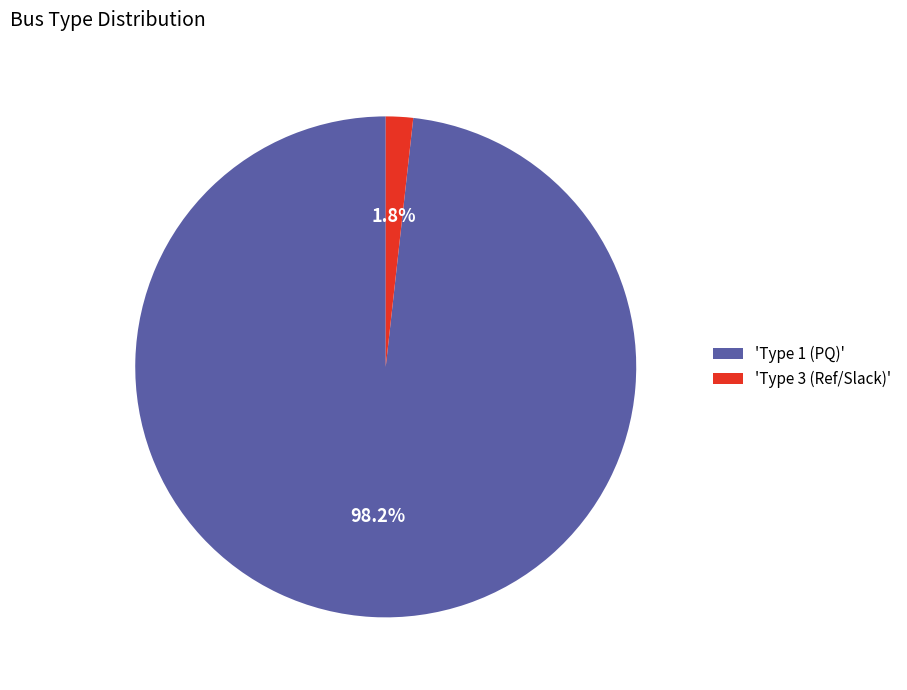

Which slice is the smallest?

'Type 3 (Ref/Slack)'